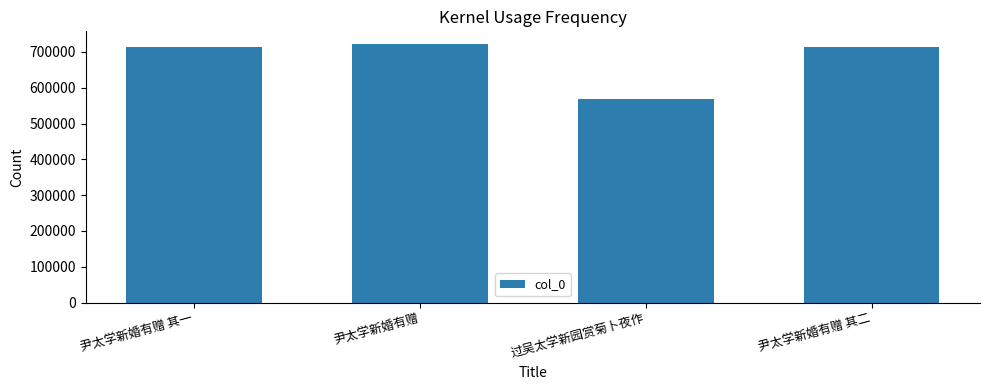

What is the minimum value shown in the chart?

569877